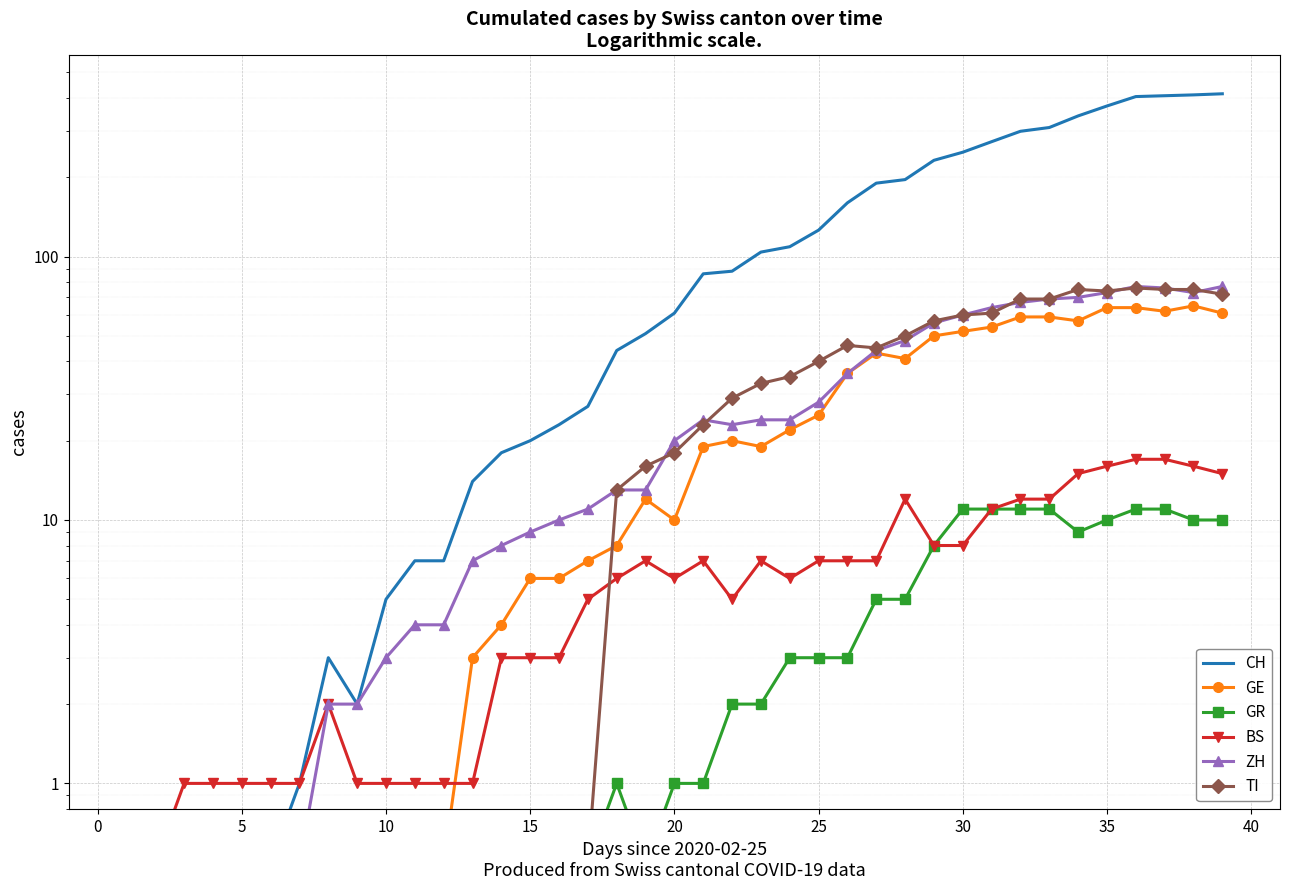

True or false: GE has more than 1 points higher than both neighbors.

True